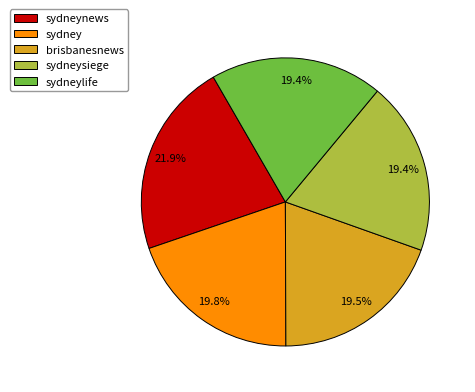

What percentage do sydney and sydneynews together represent?

41.7%